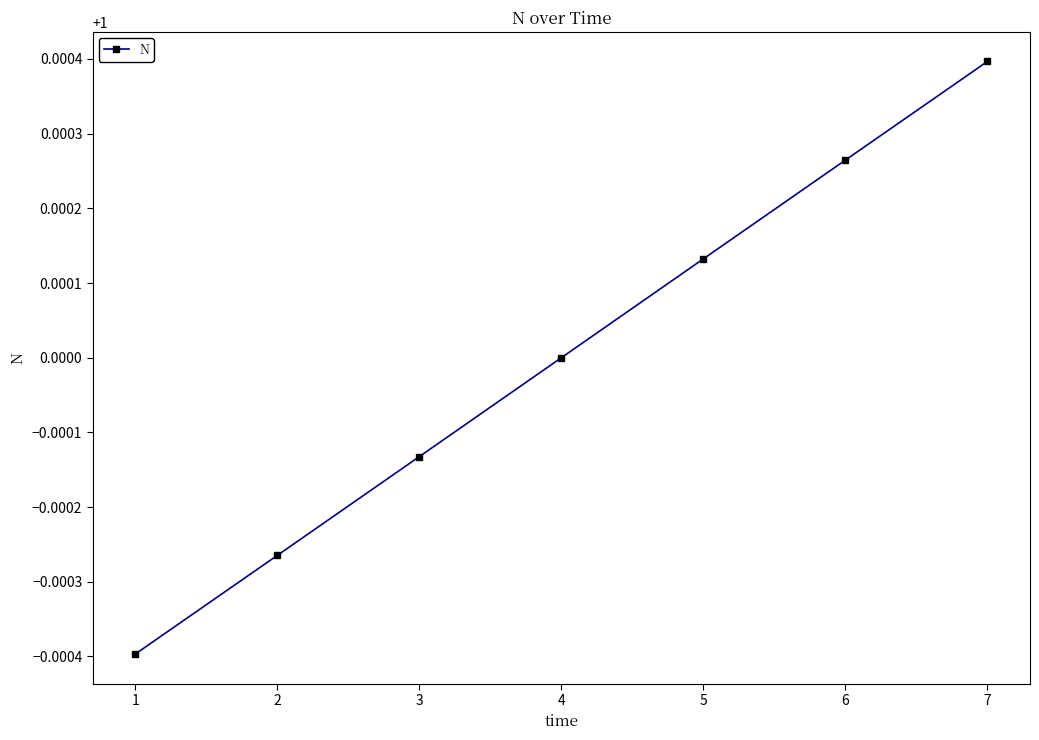

Which label corresponds to the largest value in the chart?

7